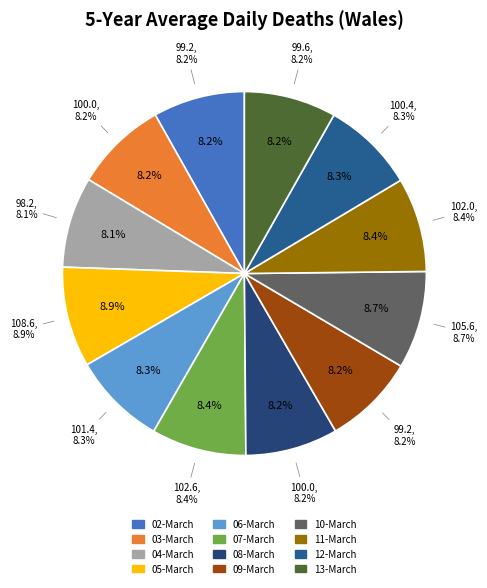

Is the sum of 07-March and 03-March greater than half?

No